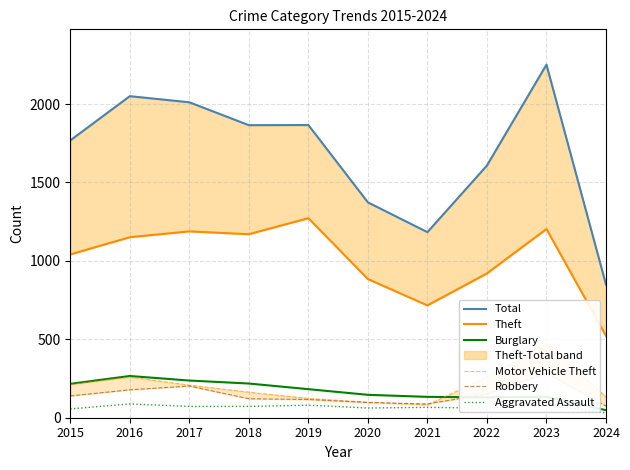

True or false: Theft and Burglary cross at least once.

False